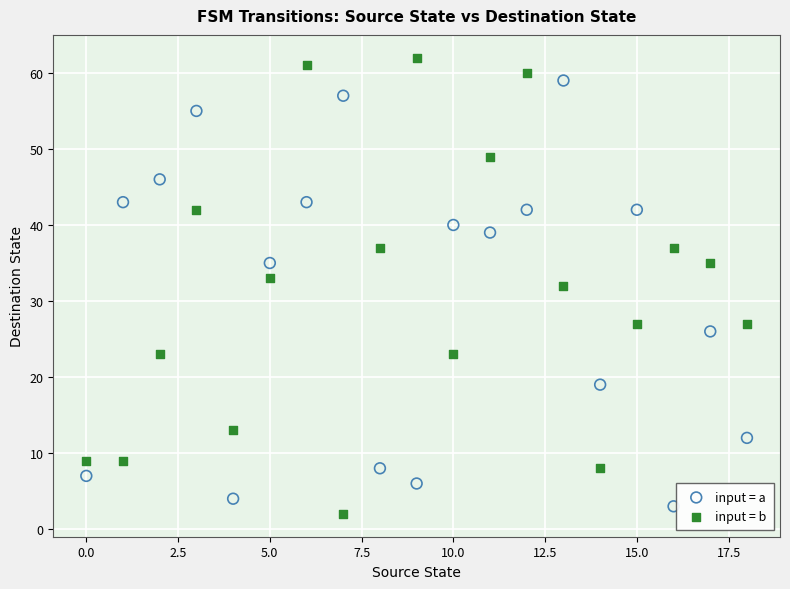

Which series has the widest spread of Y values?

input = b